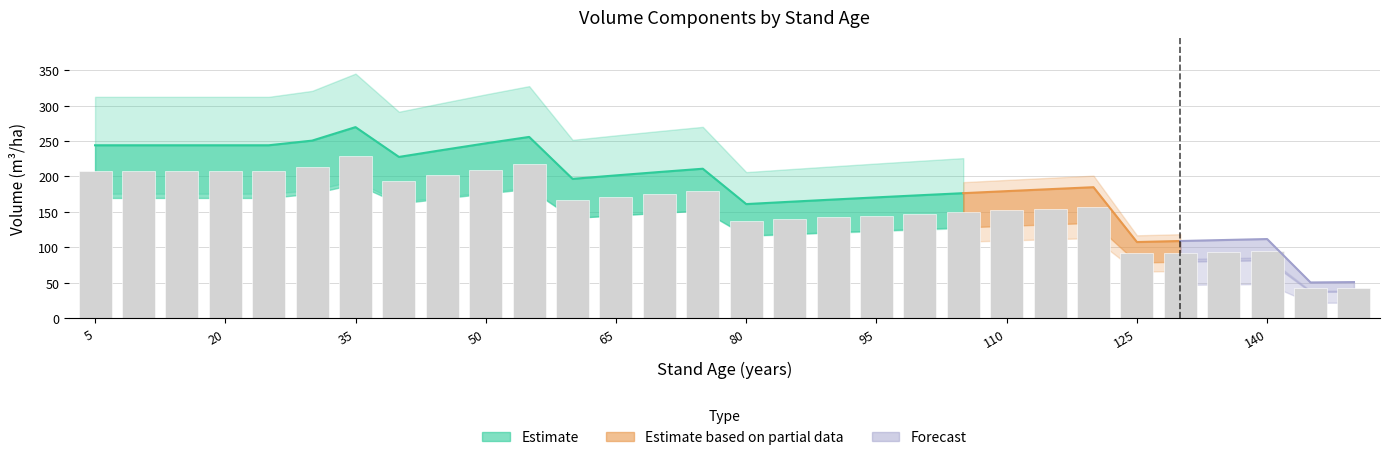

The V_de_corteza series shows 17.7 at 90. True or false?

False